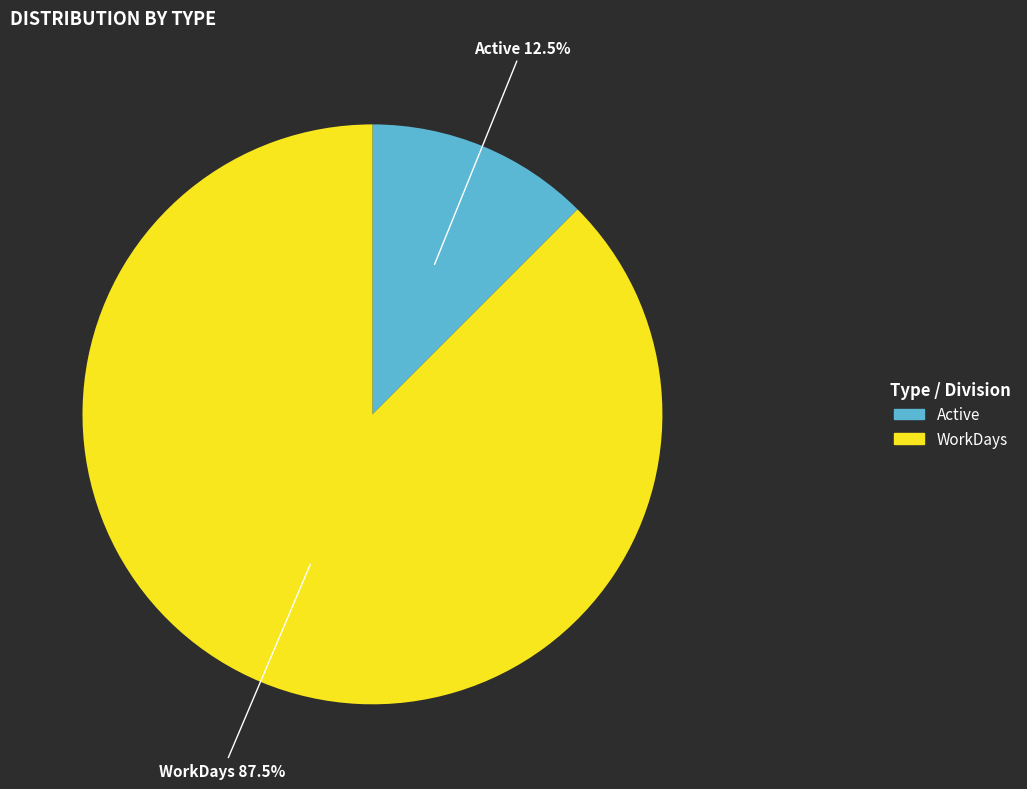

Is there any slice that represents more than half of the pie?

Yes